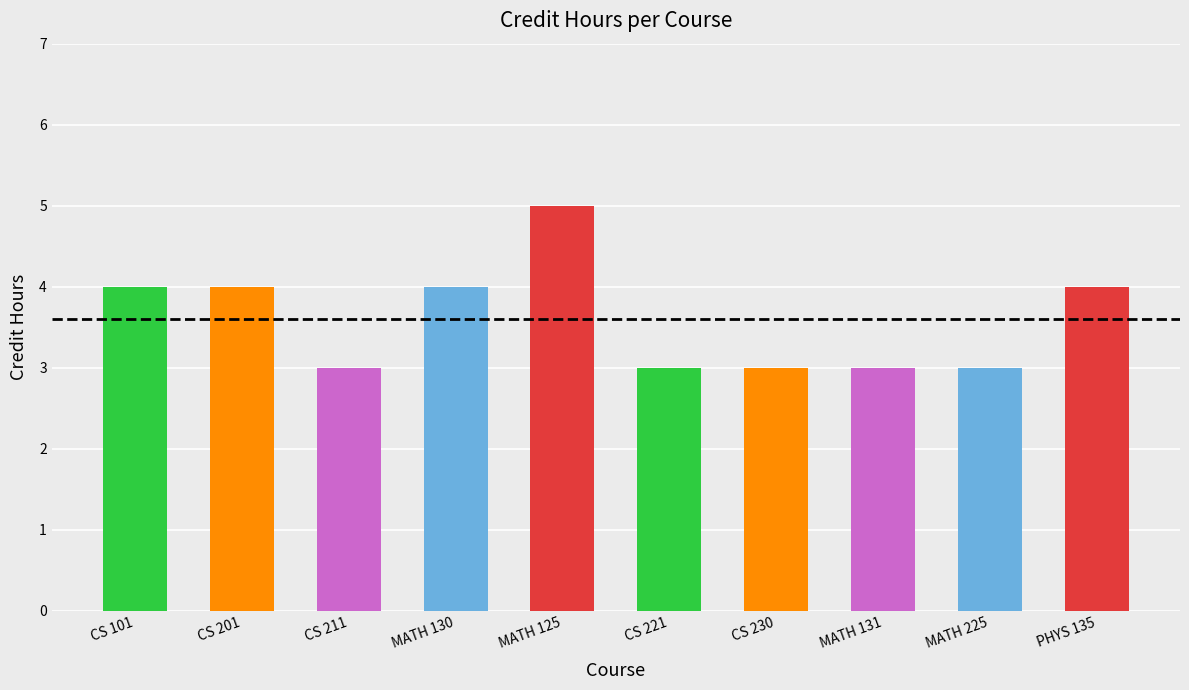

What is the minimum value shown in the chart?

3